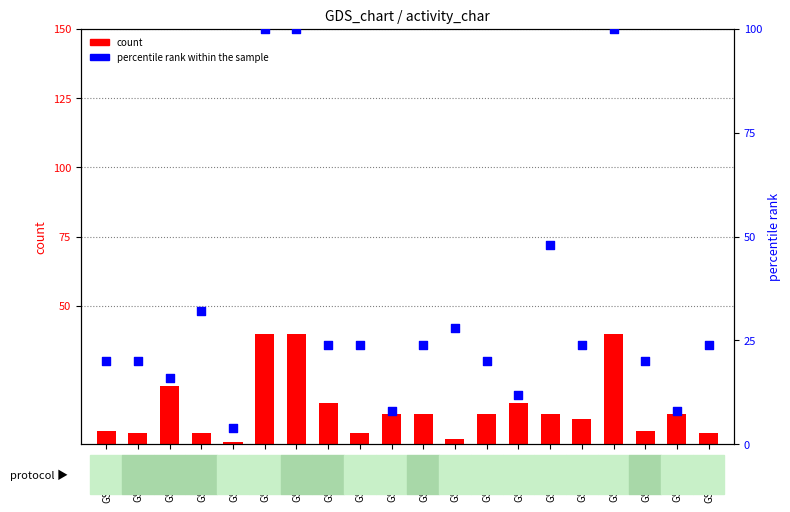

What is the total value across all series at GSM_2410?

33.0